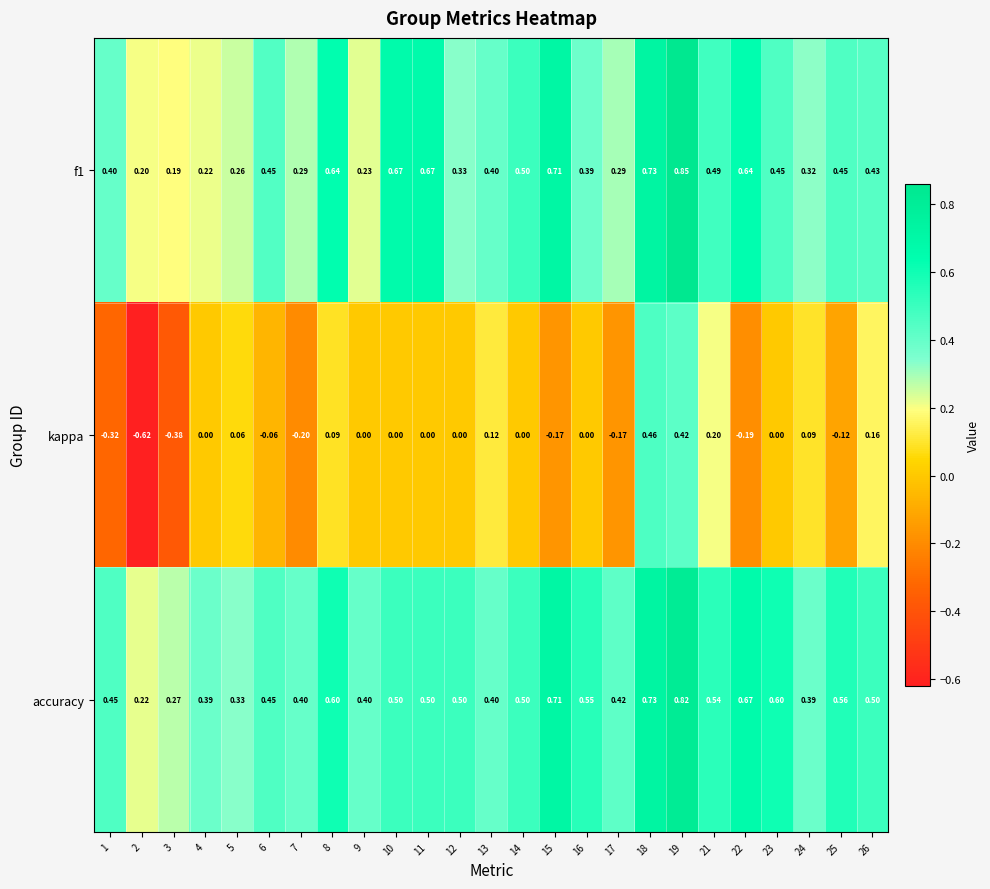

List the series in order of their peak value, lowest first.

kappa, accuracy, f1